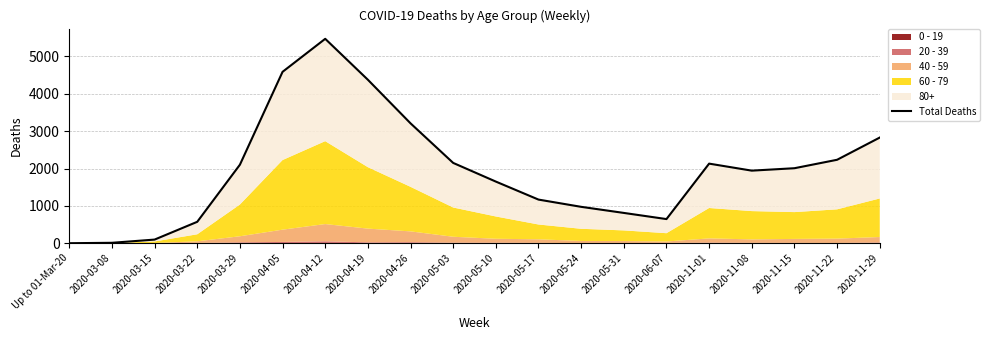

At which category does the chart reach its peak across all series?

2020-04-12